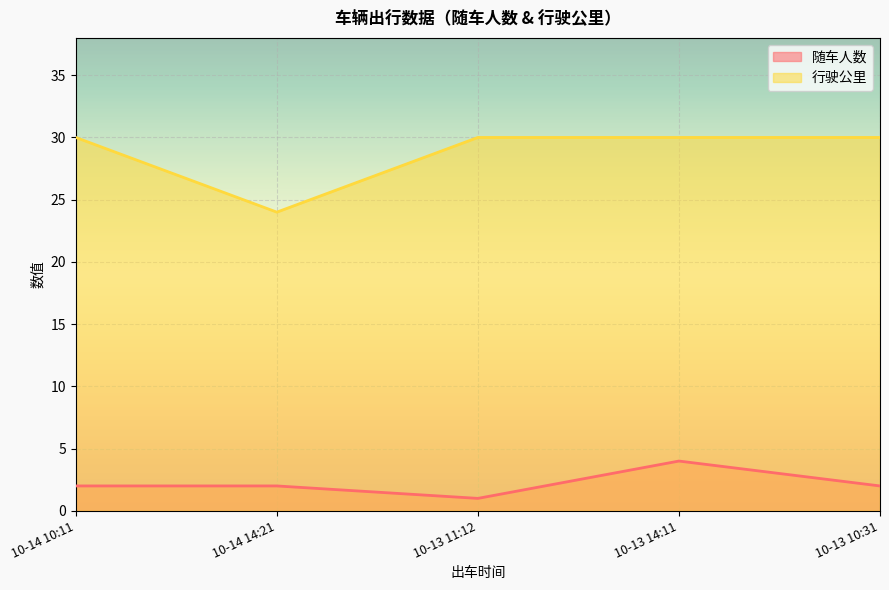

The value of 行驶公里 at 10-14 10:11 is 30. True or false?

True